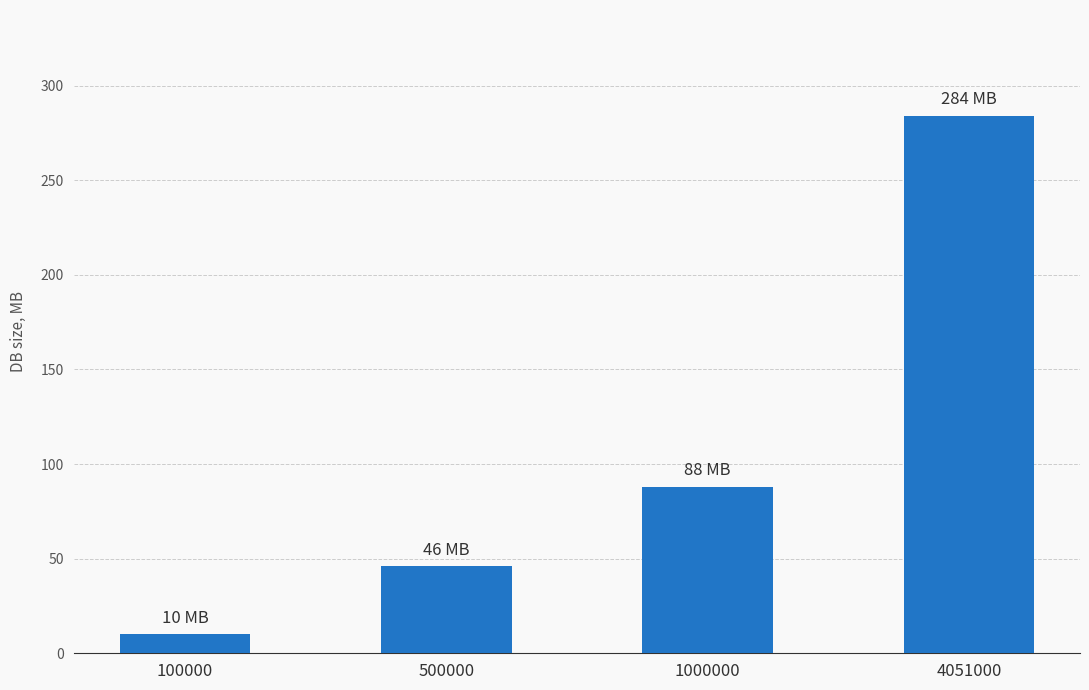

How many series are shown in this chart?

1